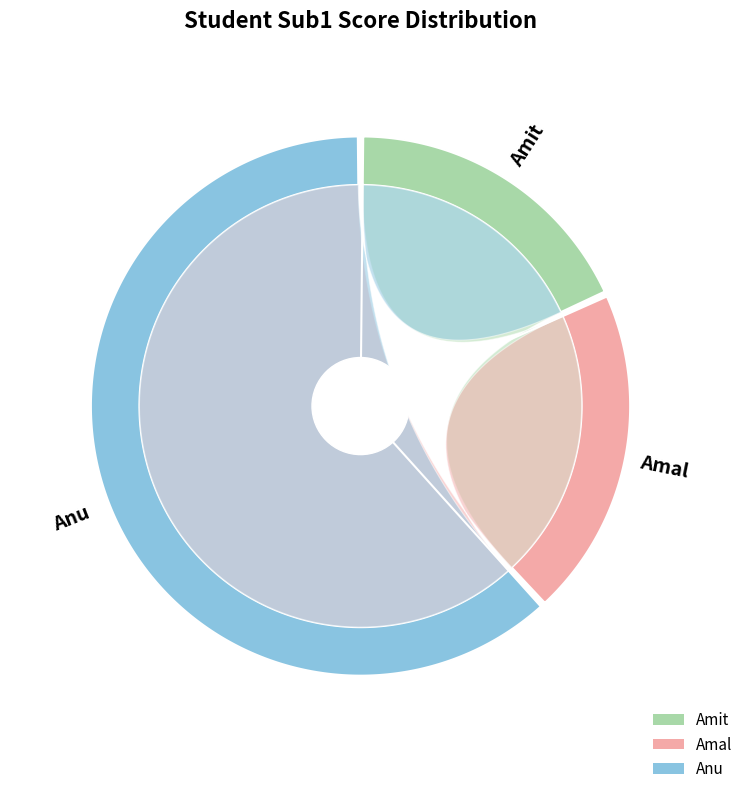

What percentage do Amal and Anu together represent?

81.8%